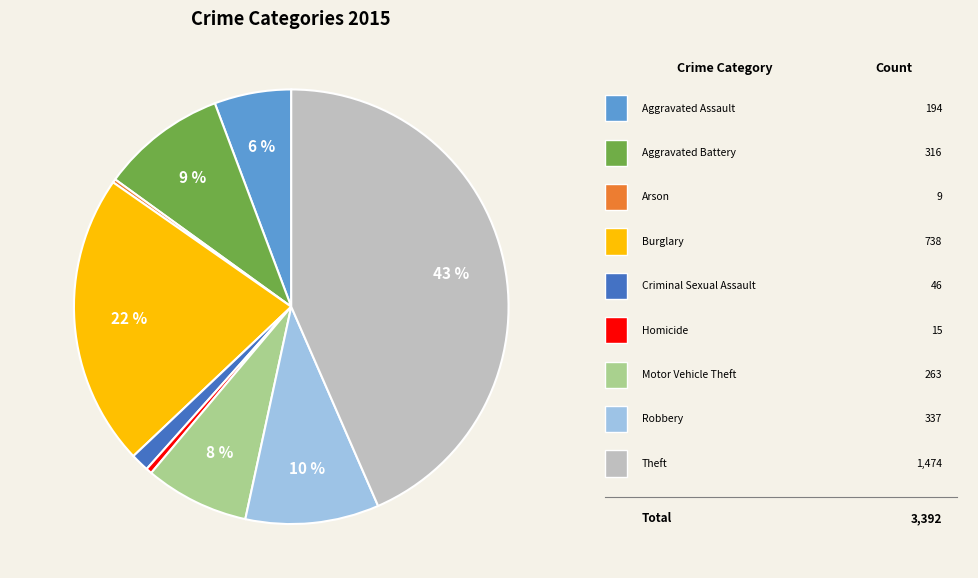

Is there any slice that represents more than half of the pie?

No